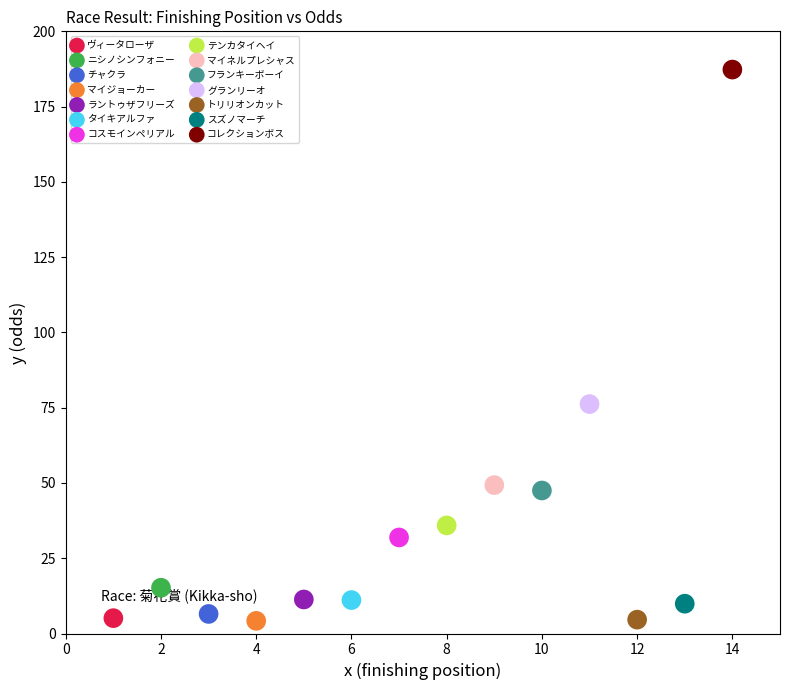

Which series contains the highest Y value?

コレクションボス